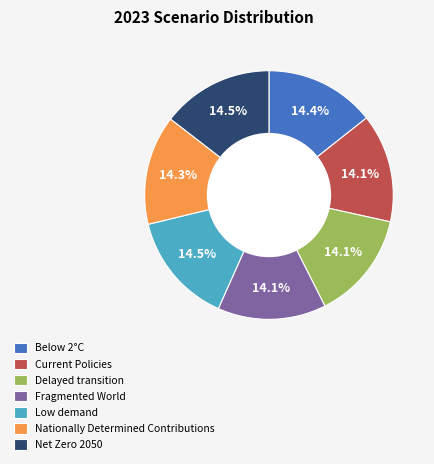

Does Current Policies account for over 50% of the chart?

No